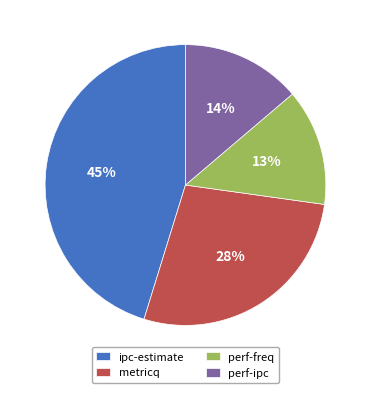

Which slice is the largest?

ipc-estimate